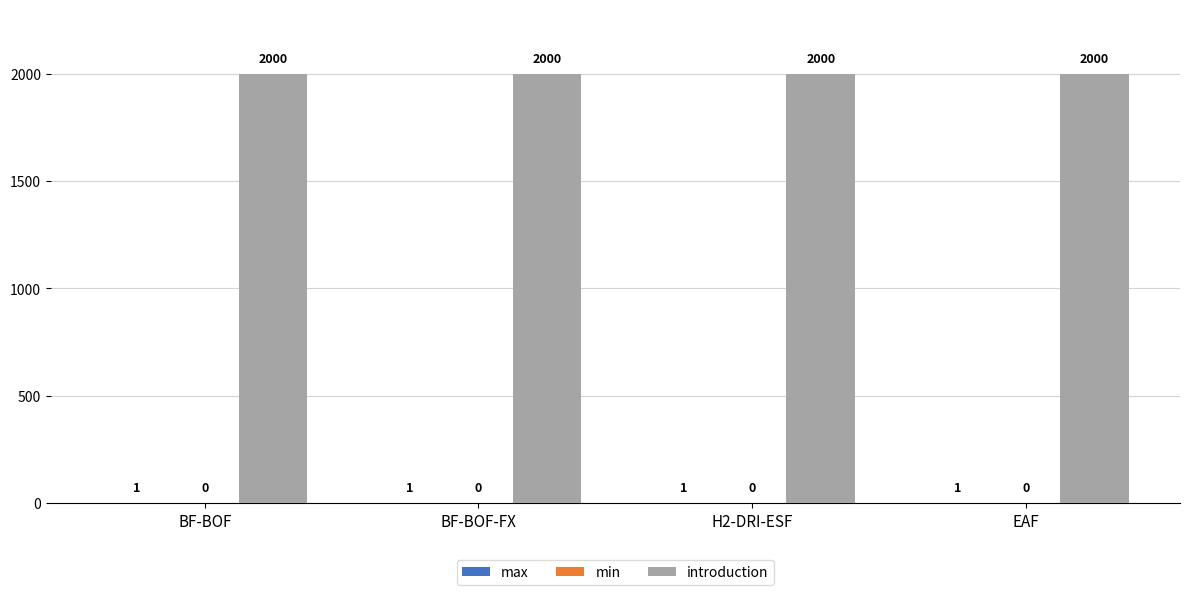

The introduction series shows 2000 at BF-BOF-FX. True or false?

True